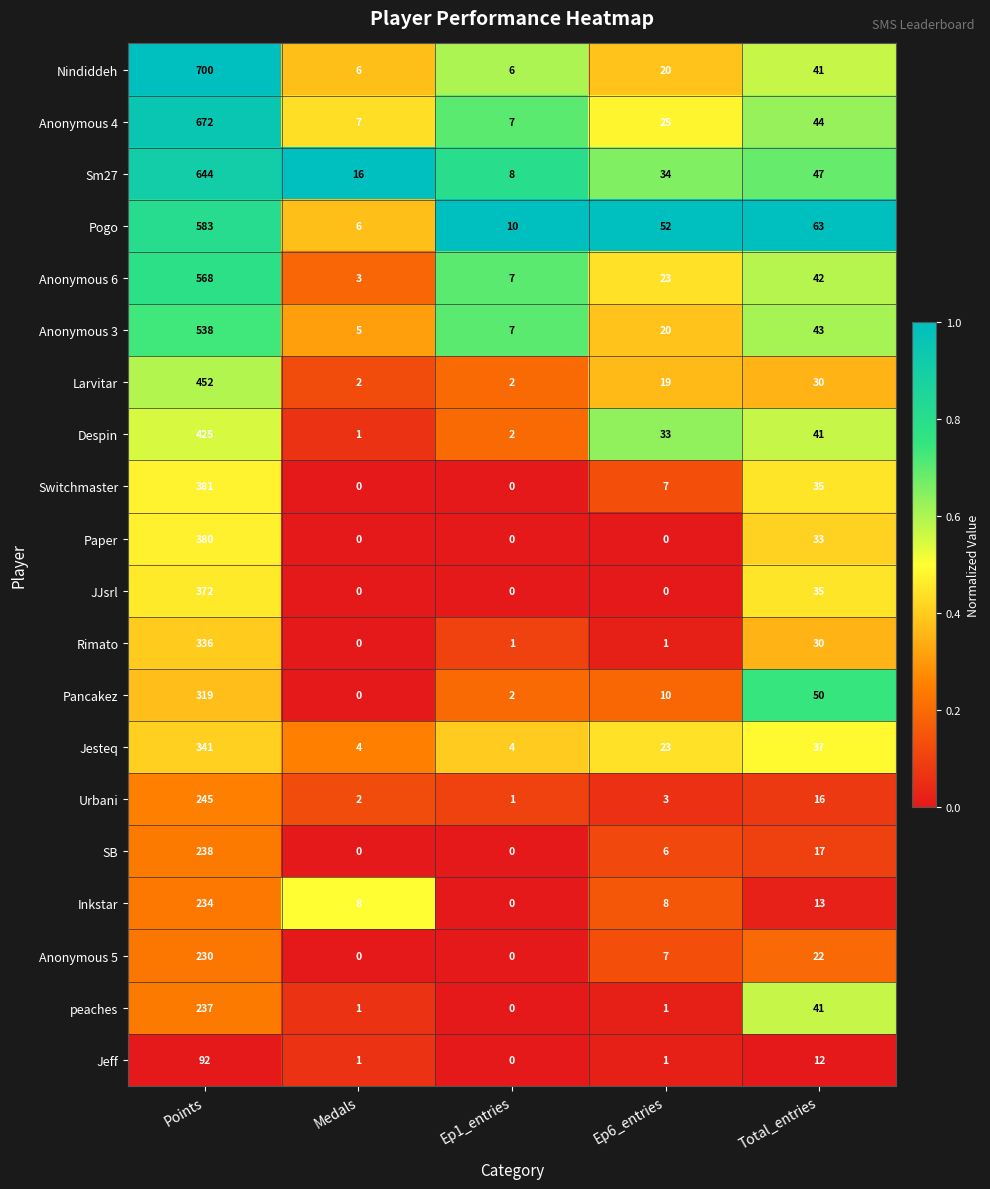

How many distinct data groups are displayed?

20